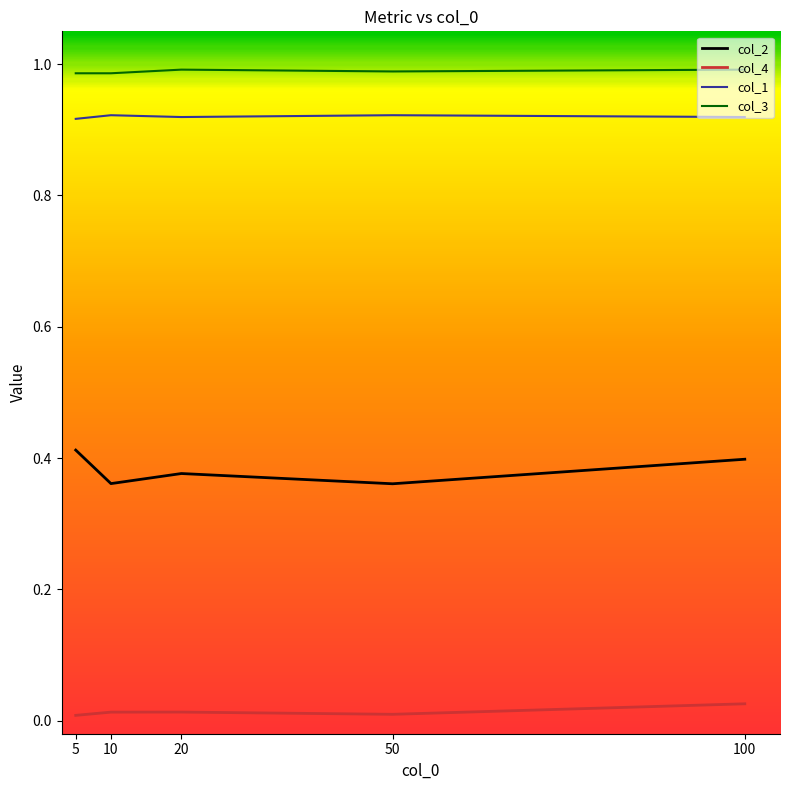

Where is the first local maximum for col_2?

20